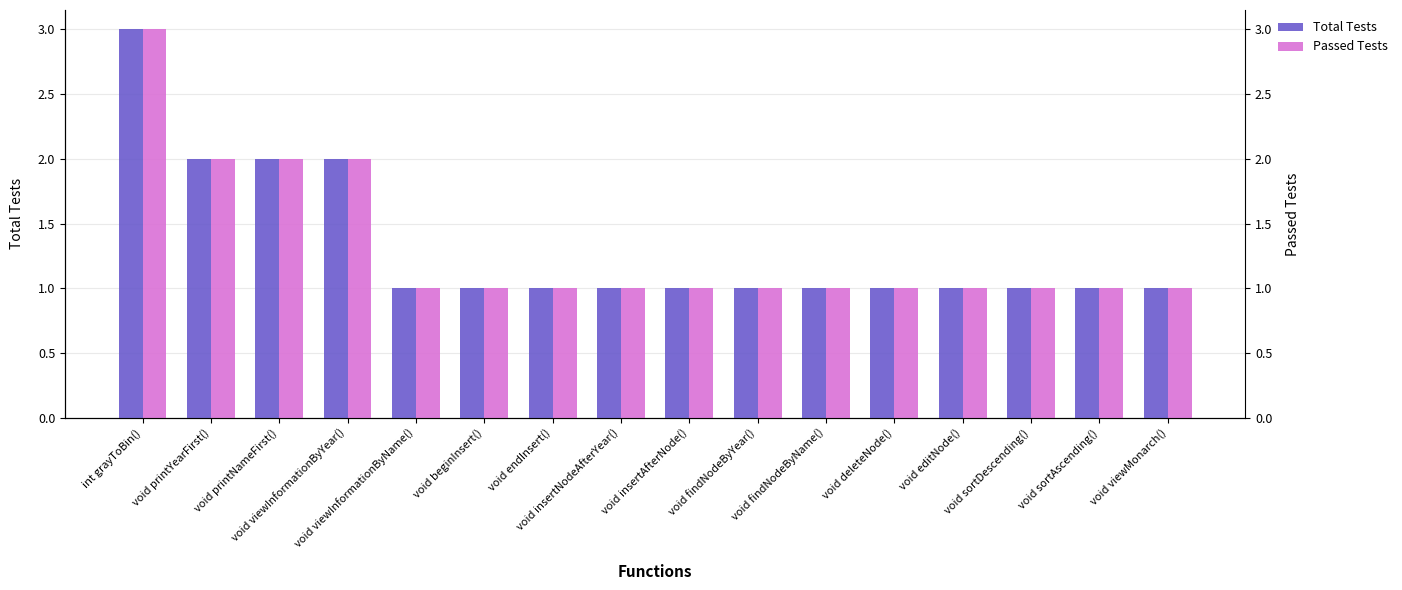

The Total Tests series shows 5 at int grayToBin(). True or false?

False